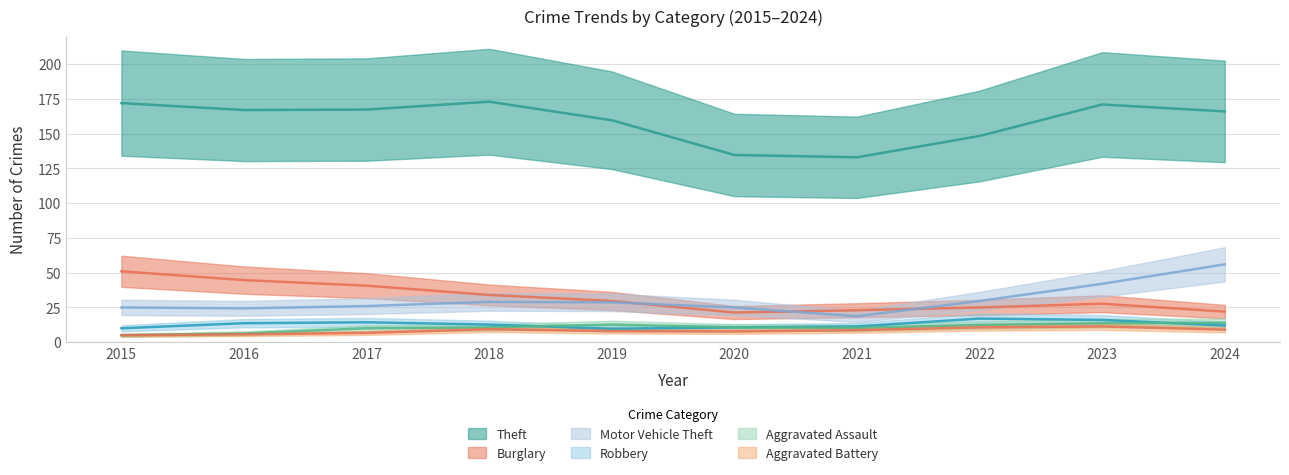

Rank the series at 2023 from highest to lowest value.

Theft, Motor Vehicle Theft, Burglary, Robbery, Aggravated Assault, Aggravated Battery